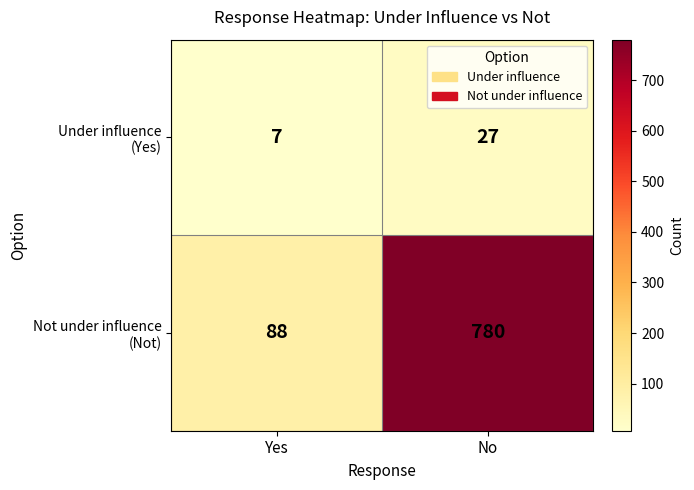

What is the minimum value shown in the chart?

7